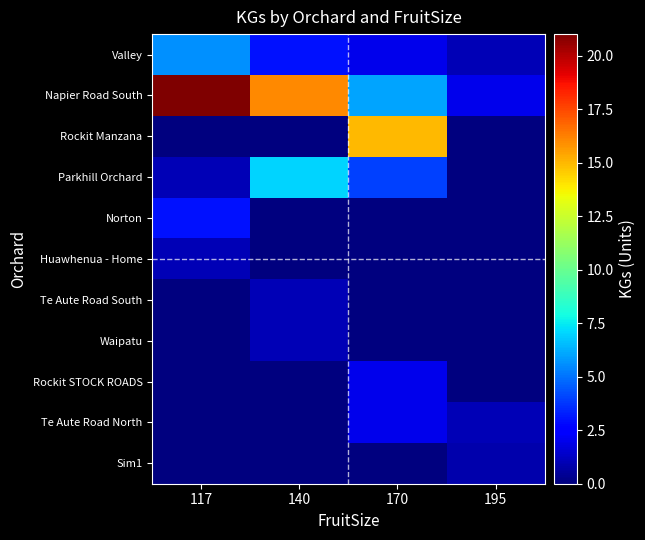

Which has a higher value, 140 or 195?

140